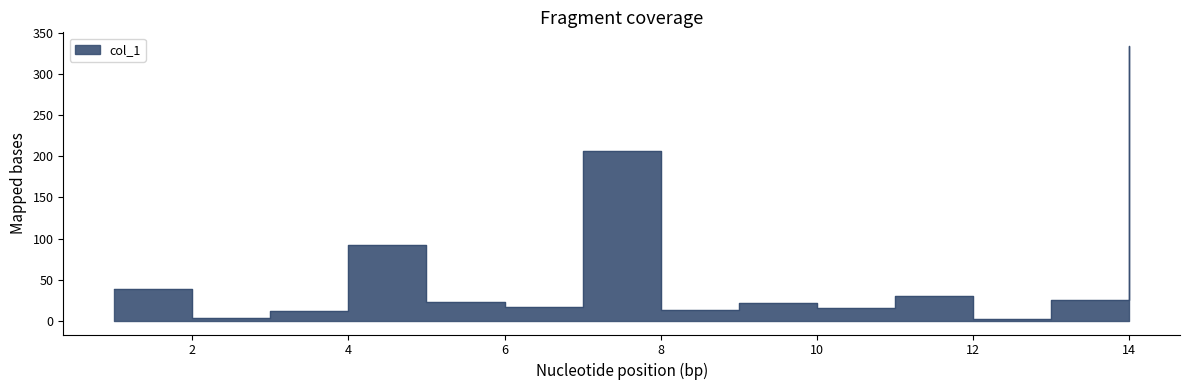

Where is the data nearest to the value 168?

7